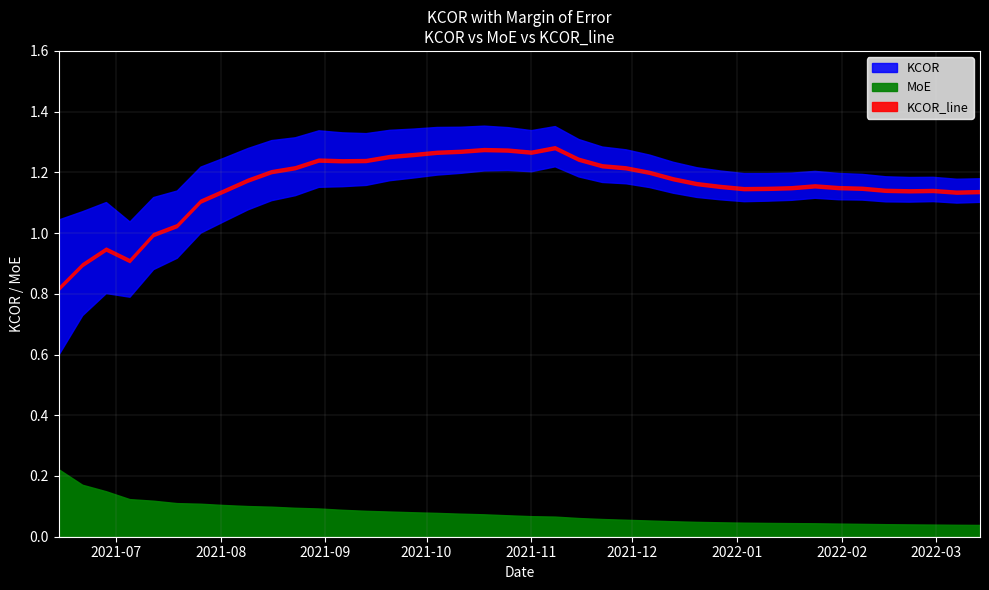

What is the difference between the second highest and second lowest values in the KCOR series?

0.4